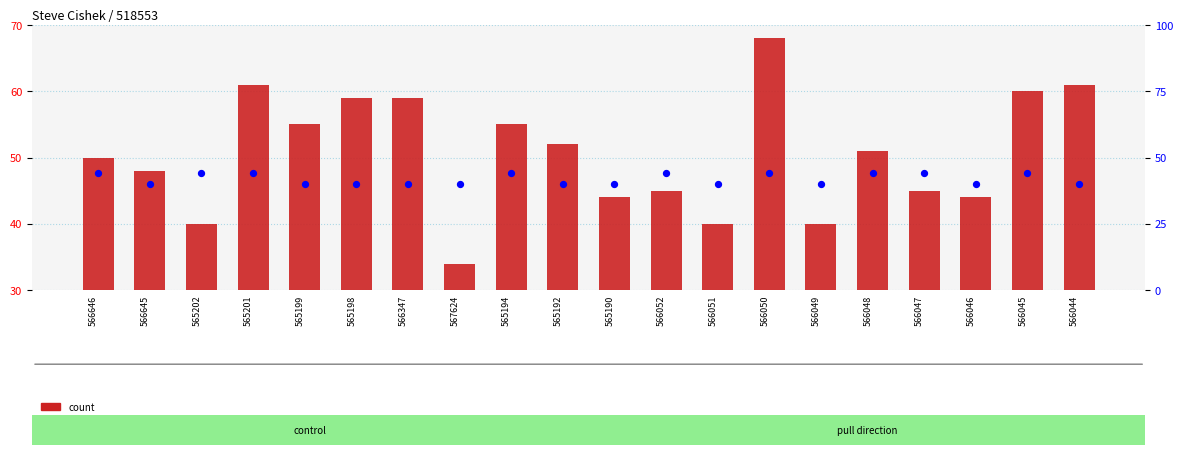

At how many categories does at least one series exceed 58?

6